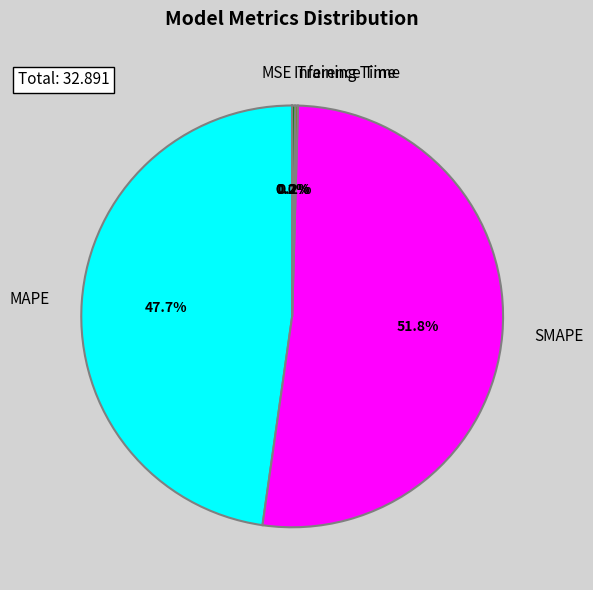

Which slice represents more than half of the pie?

SMAPE